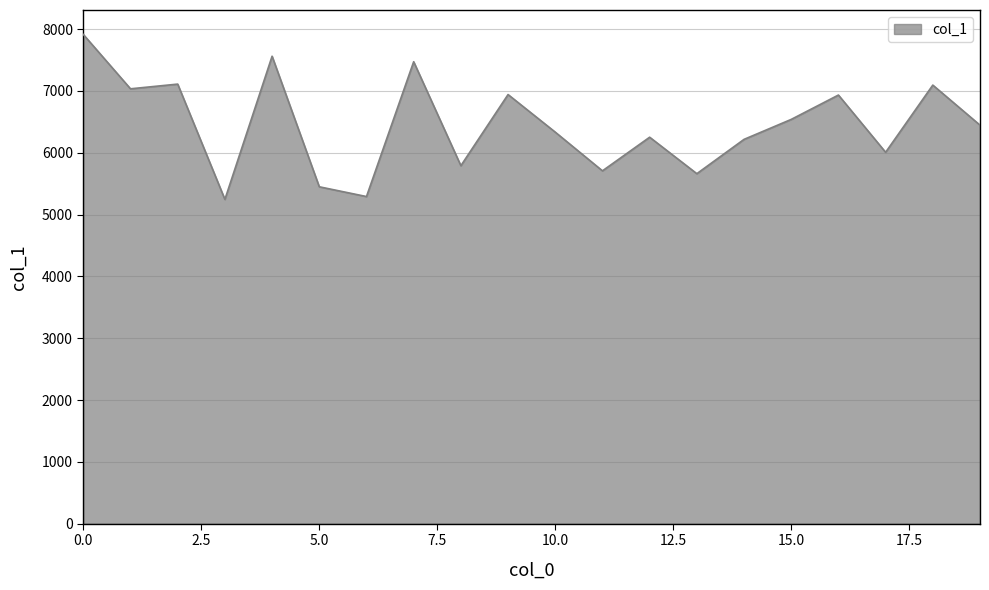

What is the greatest value displayed?

7914